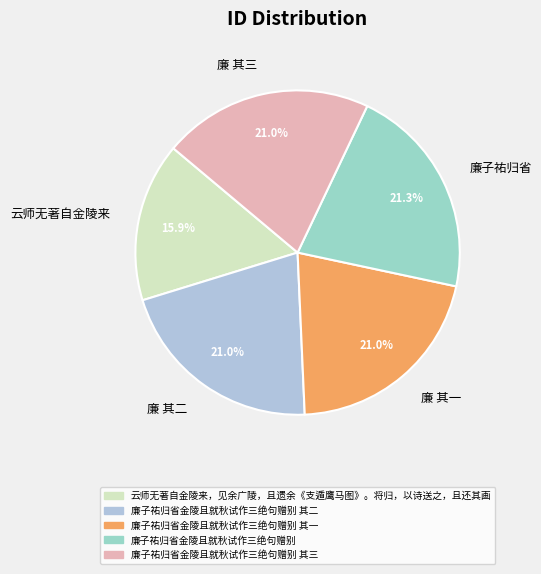

Is there a majority slice in this chart?

No